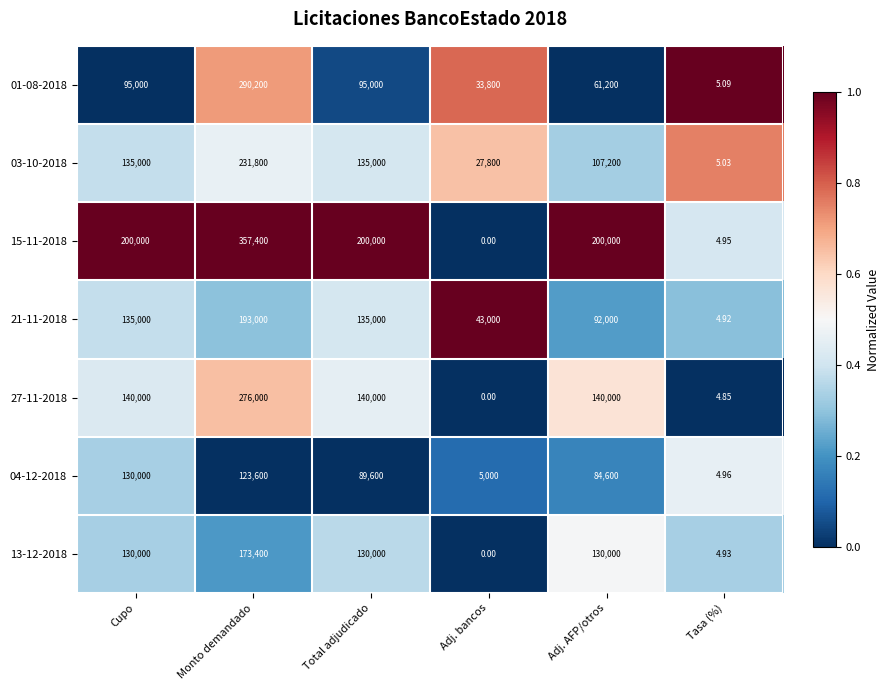

At which category does the chart reach its peak across all series?

Monto demandado